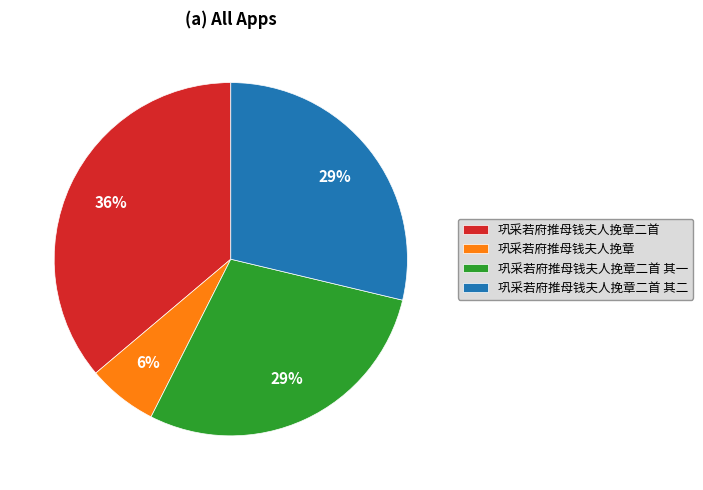

Between 巩采若府推母钱夫人挽章 and 巩采若府推母钱夫人挽章二首, which is larger?

巩采若府推母钱夫人挽章二首